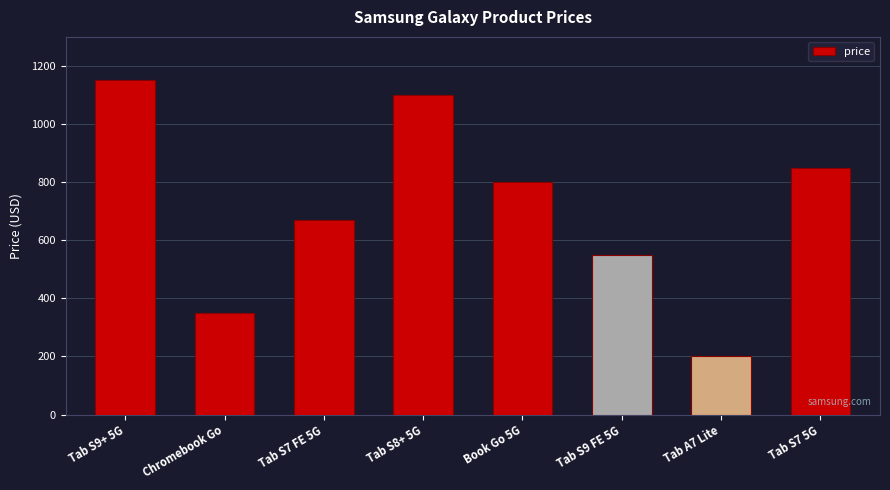

What is the label of the 5th bar from the right?

Tab S8+ 5G